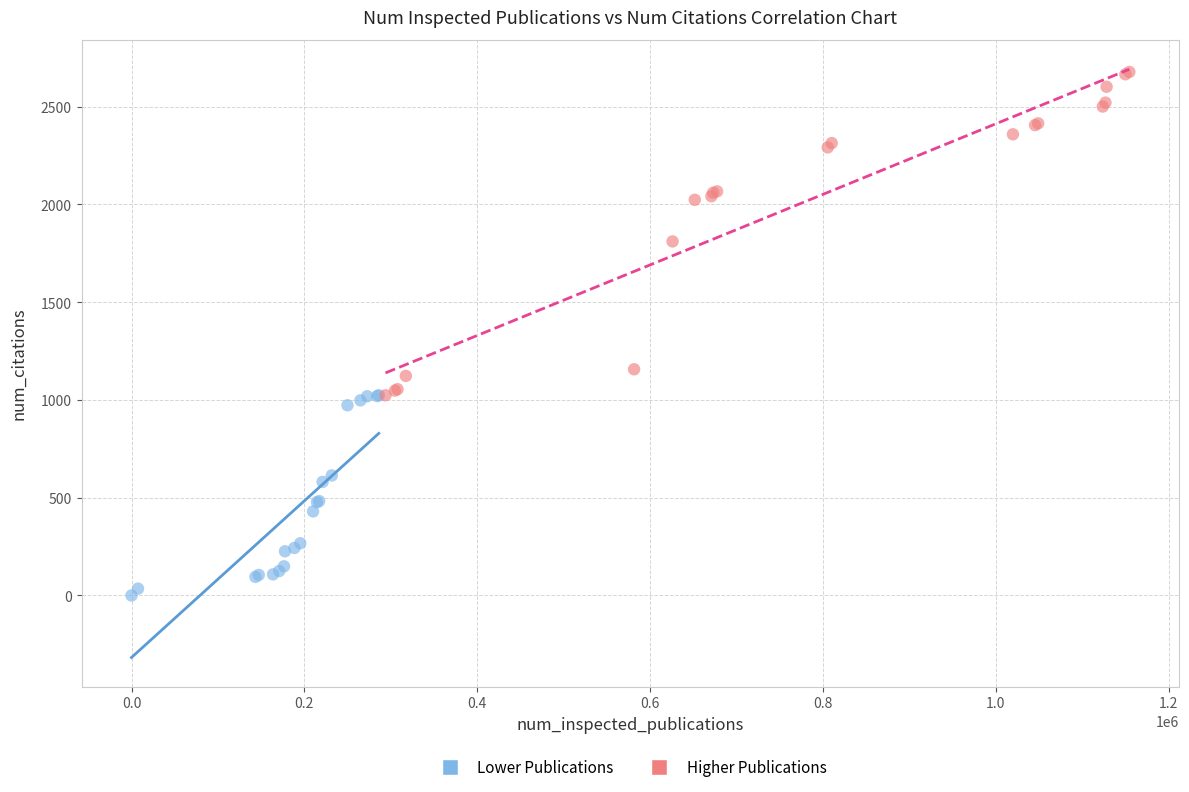

Which series reaches the maximum Y coordinate?

Higher Publications